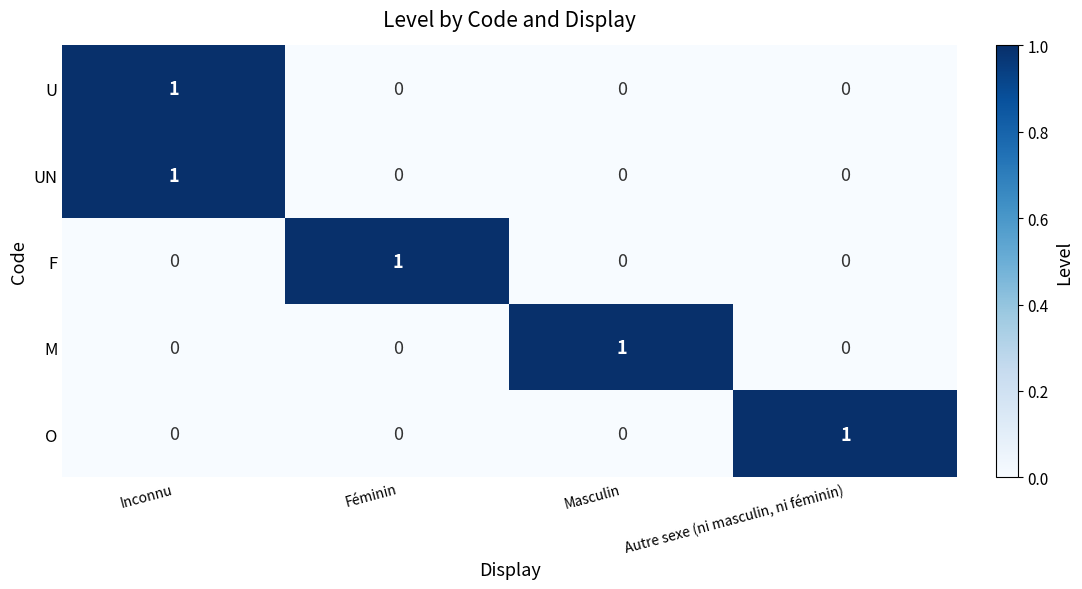

How many data points does each series have?

4